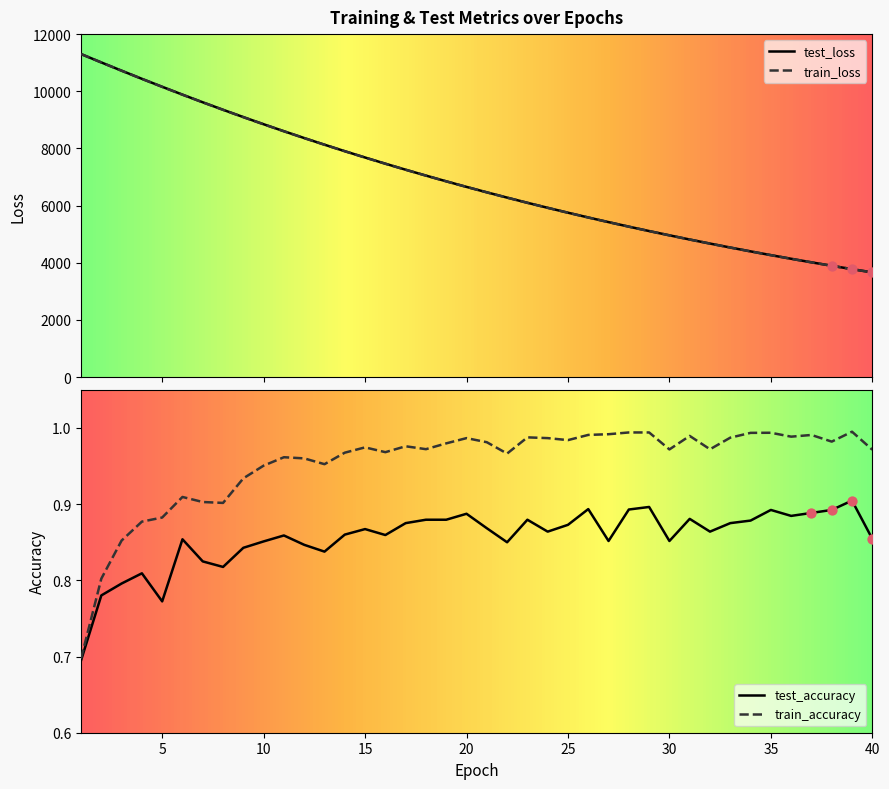

Is the value of test_accuracy at 10 greater than the value of train_accuracy at 5?

No